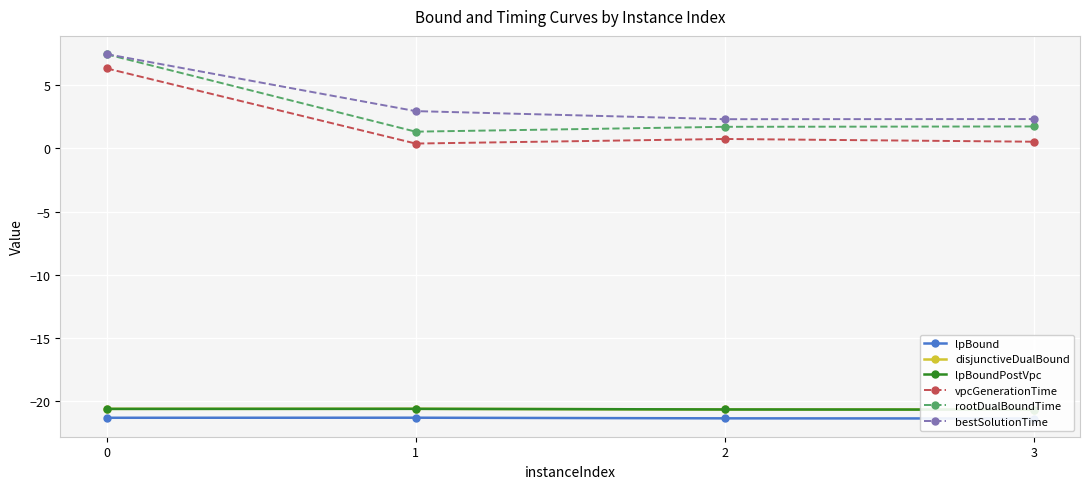

At which category does bestSolutionTime reach its first local valley?

2